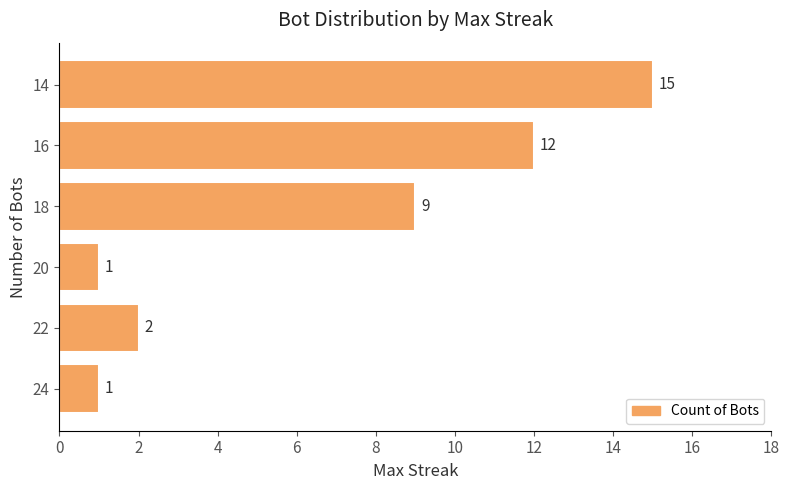

What is the difference between the second highest and minimum values?

11